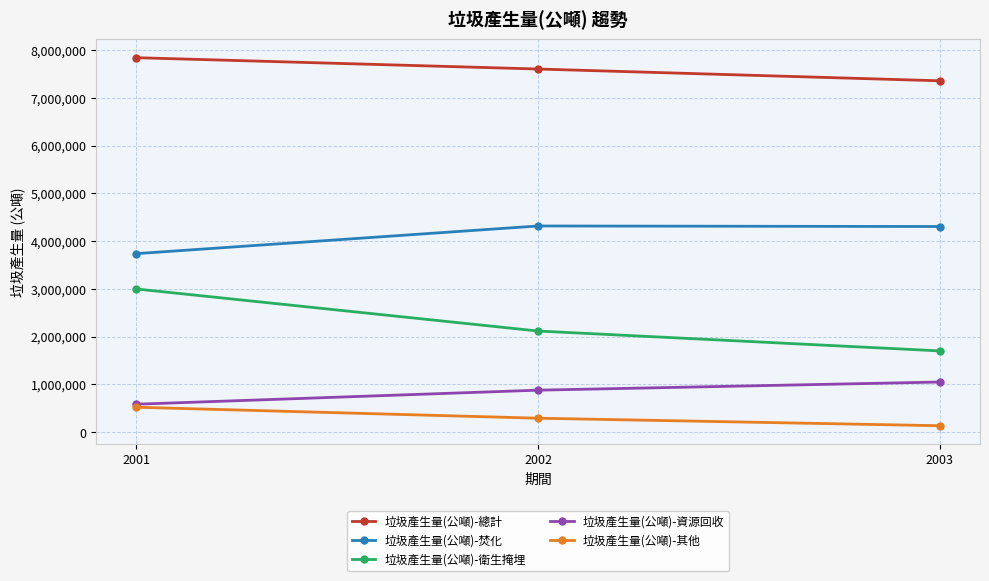

Count the number of data series in this chart.

5